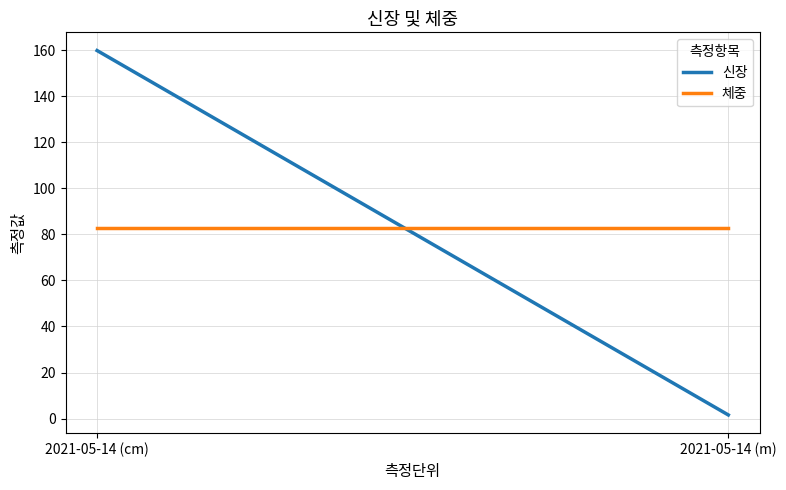

What is the value of the 체중 point at the 1st from the left?

82.8